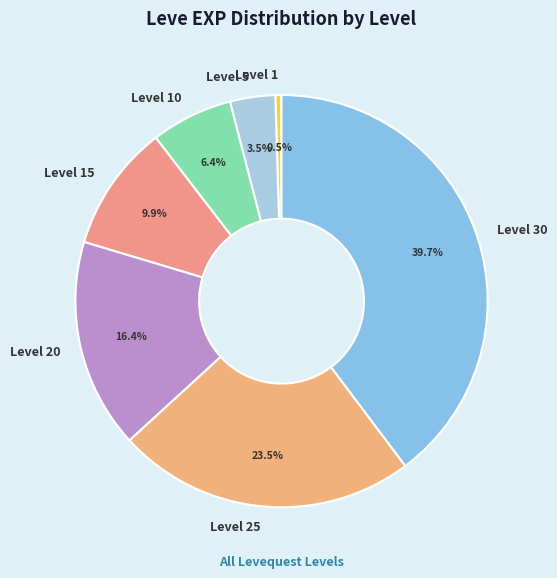

Which slice is the largest?

Level 30